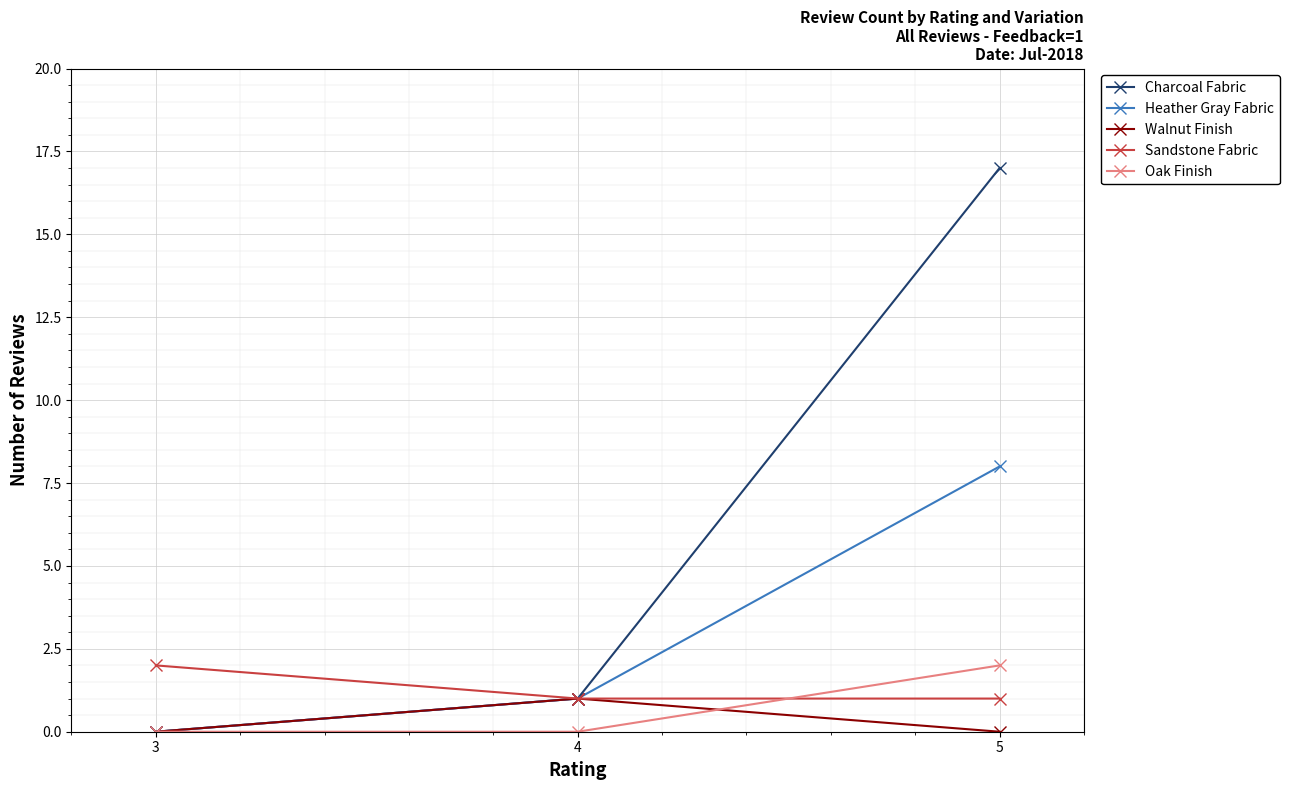

What is the difference between the Sandstone Fabric values at 3 and 5?

1